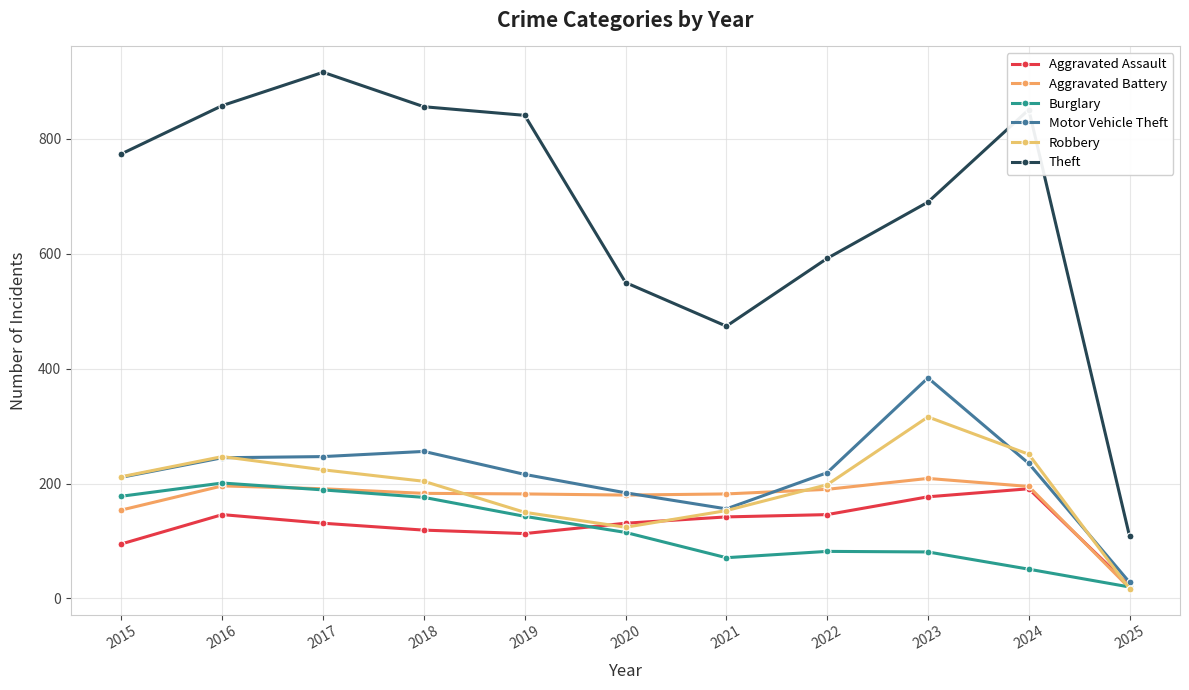

Which category has the lowest value in the Aggravated Battery series?

2025